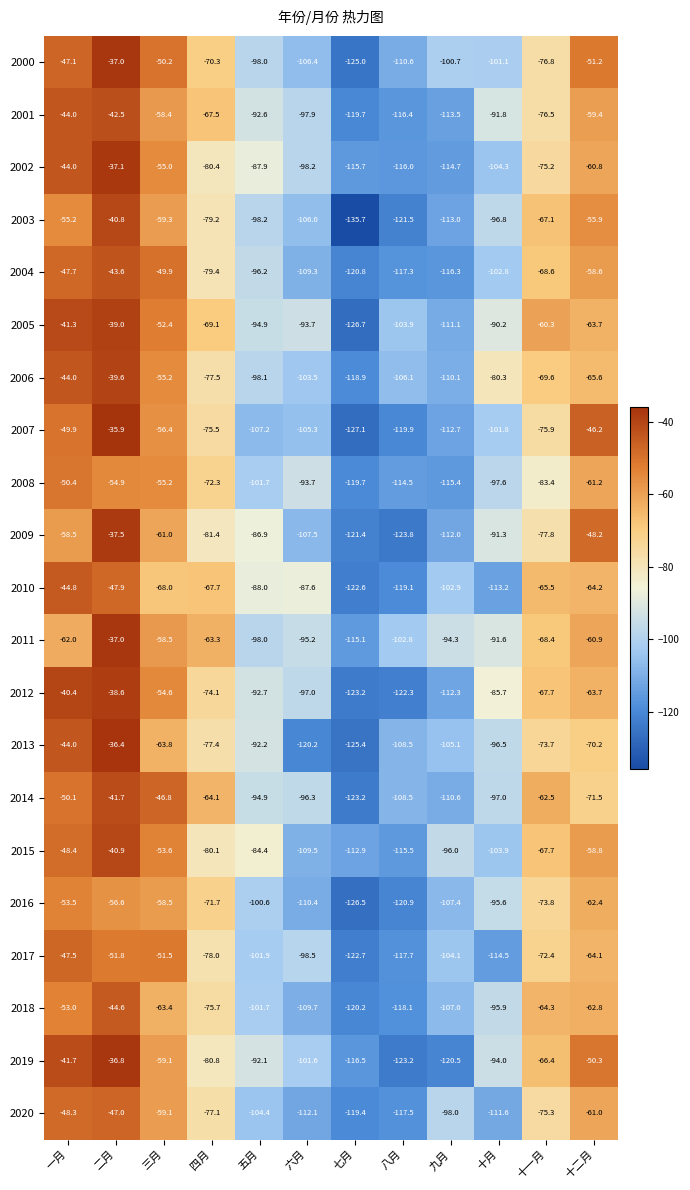

Which category has the lowest value in the 2014 series?

七月